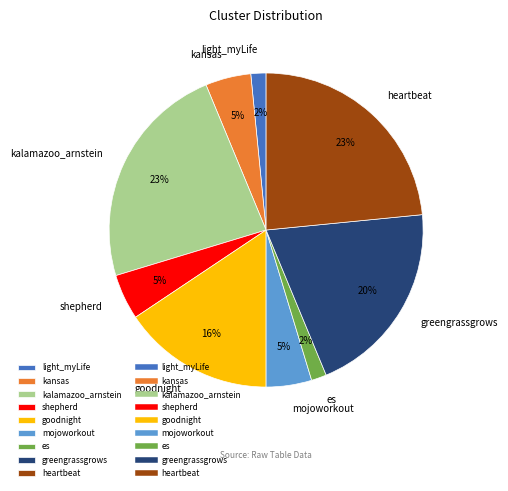

Combined, do kalamazoo_arnstein and es account for over 50%?

No